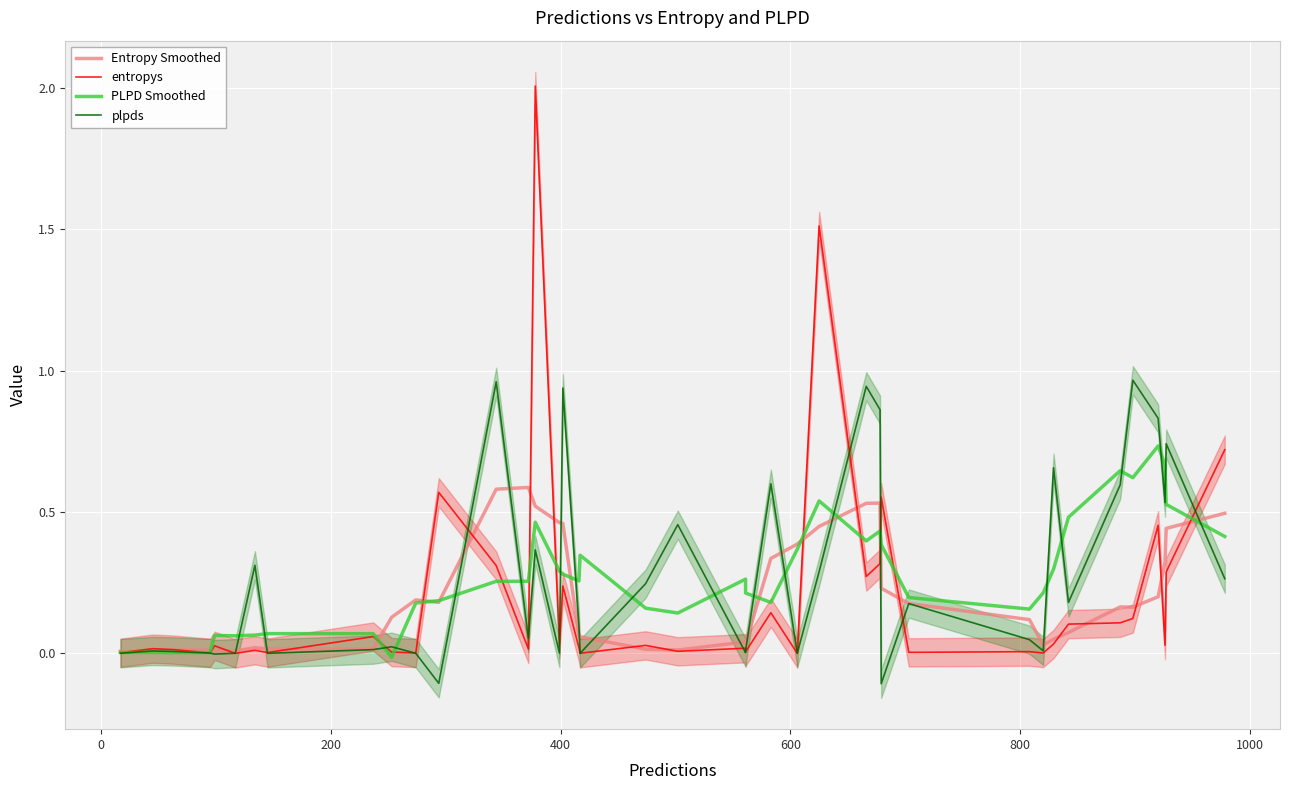

True or false: entropys has more than 2 interior local peaks.

True